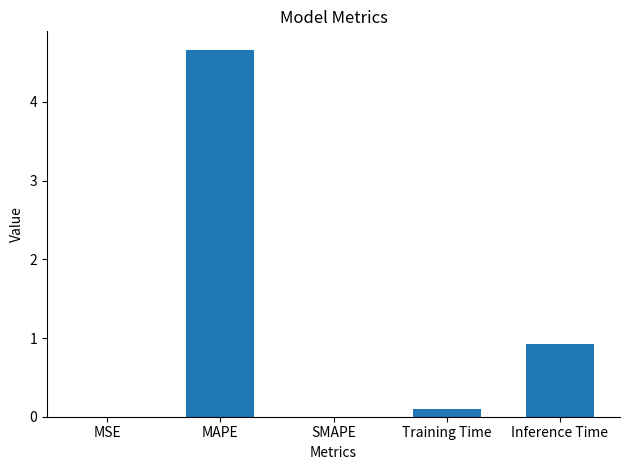

Between Training Time and Inference Time, which is larger?

Inference Time